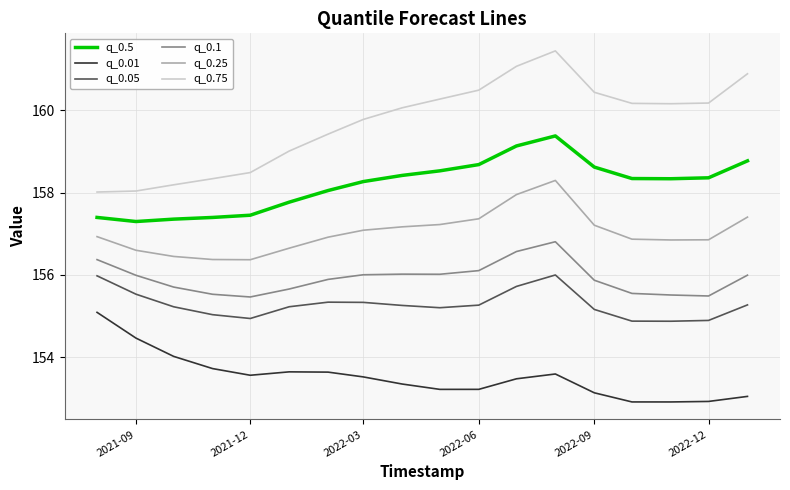

What is the sum of all q_0.5 values?

2847.5